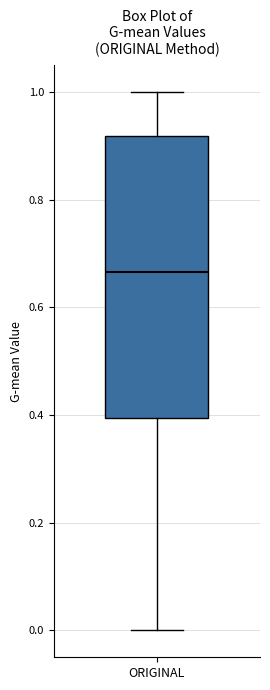

Transcribe this box plot: give where the median line is, the range the box spans, and where the two whiskers end, as read against the y-axis. The values are not printed on the chart, so give them approximately, as read against the axis.

median 0.66, box 0.40 to 0.92, whiskers 0.00 to 1.00